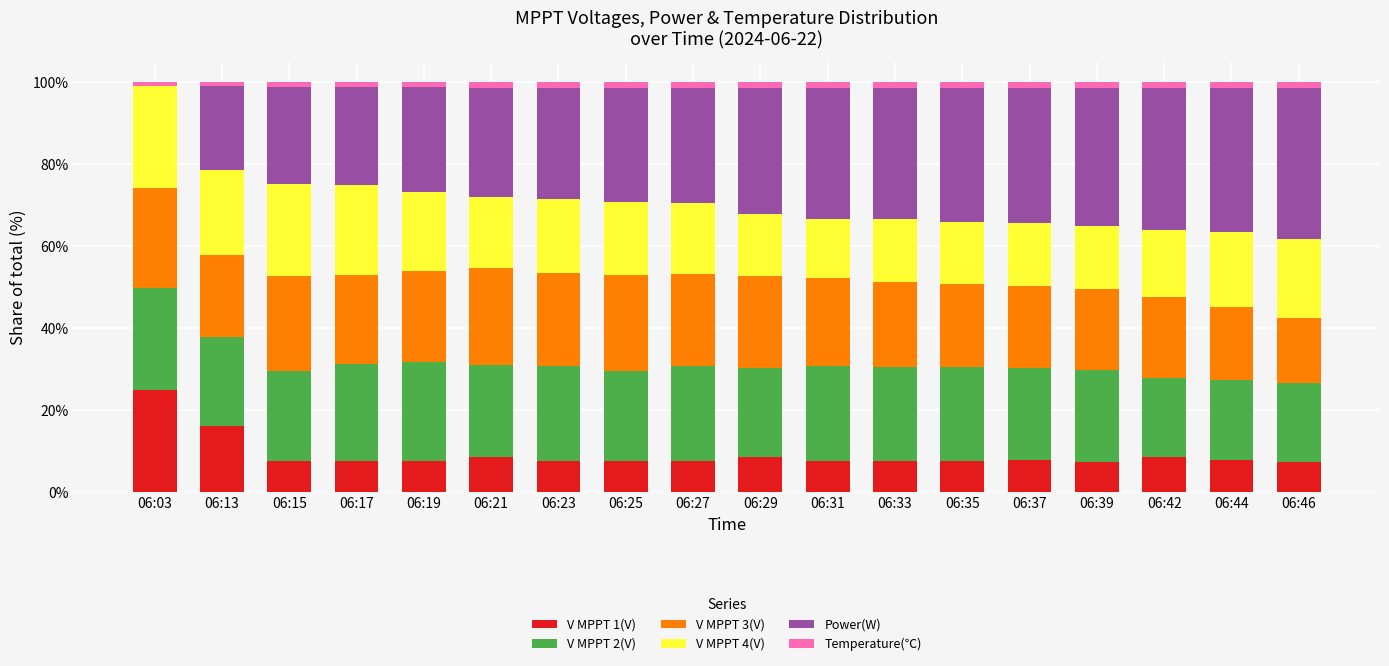

The V MPPT 1(V) series shows 7.6 at 06:19. True or false?

True